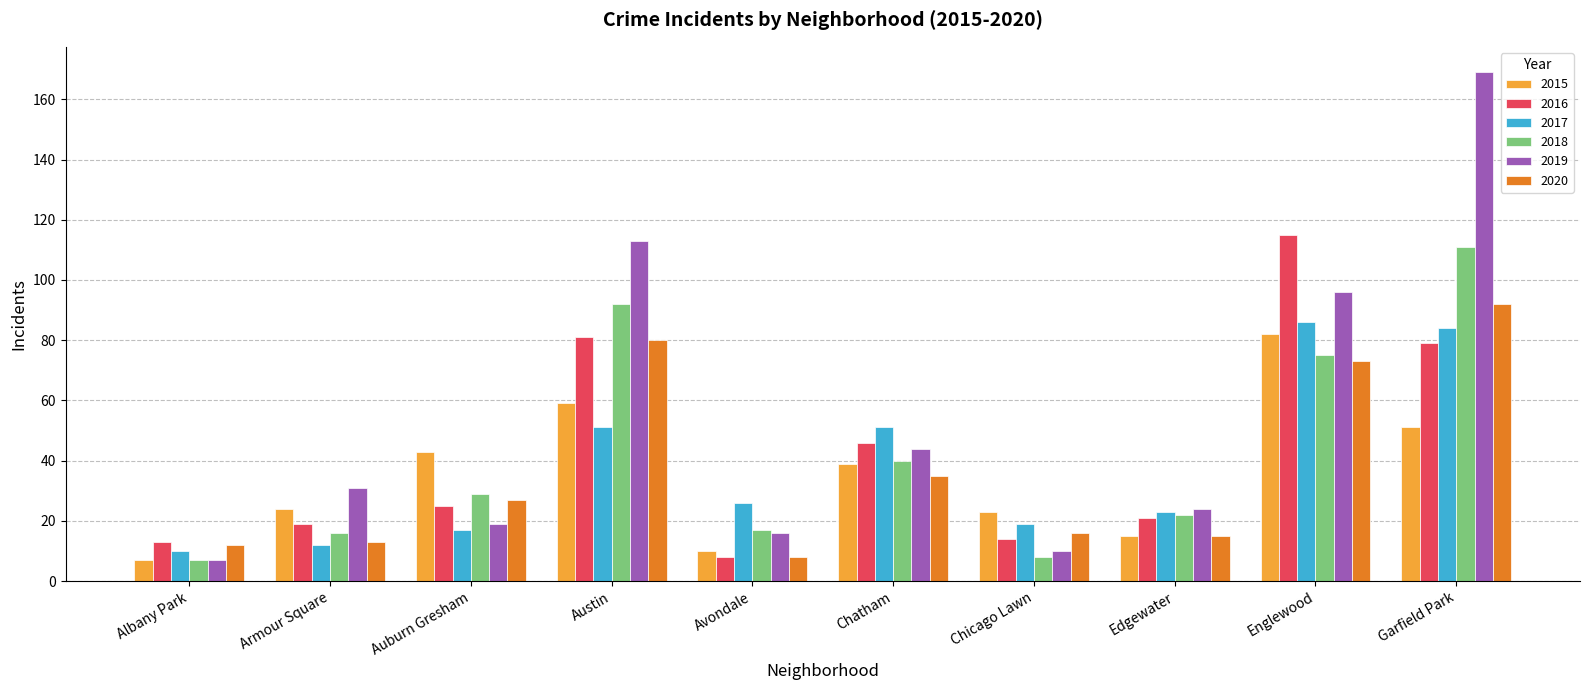

Which category has the highest value in the 2018 series?

Garfield Park